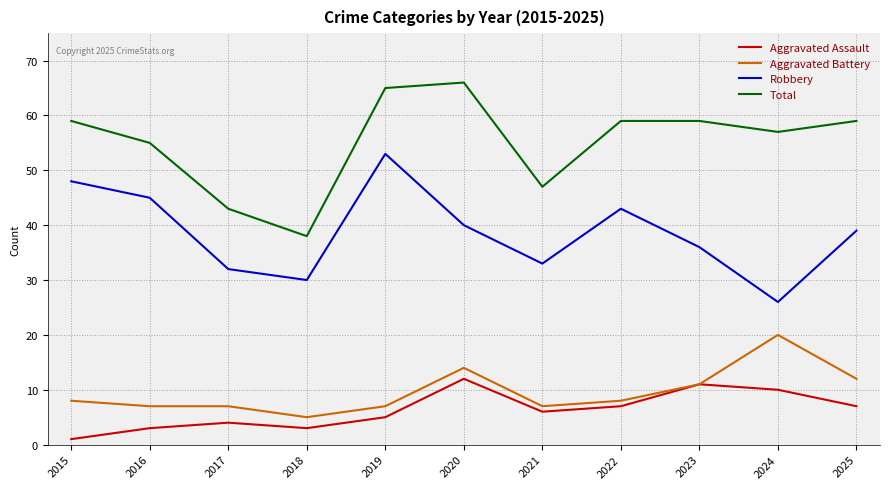

Is it true that Robbery equals 16 at 2021?

False